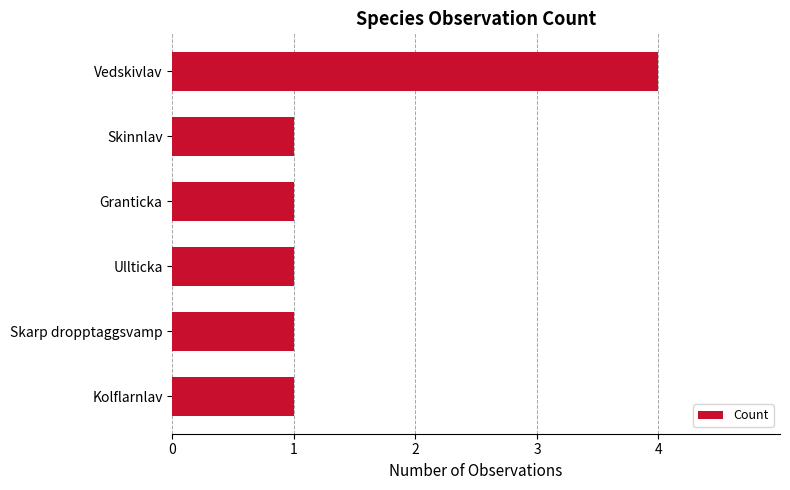

Is it true that the value at Skarp dropptaggsvamp is 1?

True